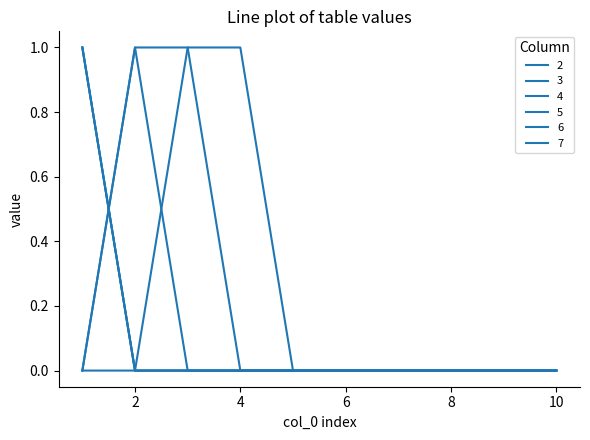

Does the chart display data point markers on the line(s)?

No